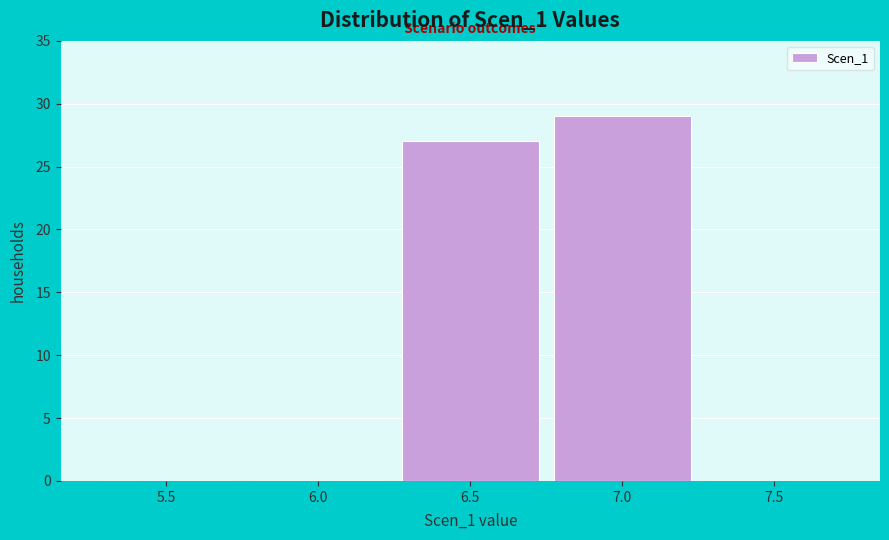

Reading right to left, what are all the values shown in this chart?

7.5=0	7.0=29	6.5=27	6.0=0	5.5=0